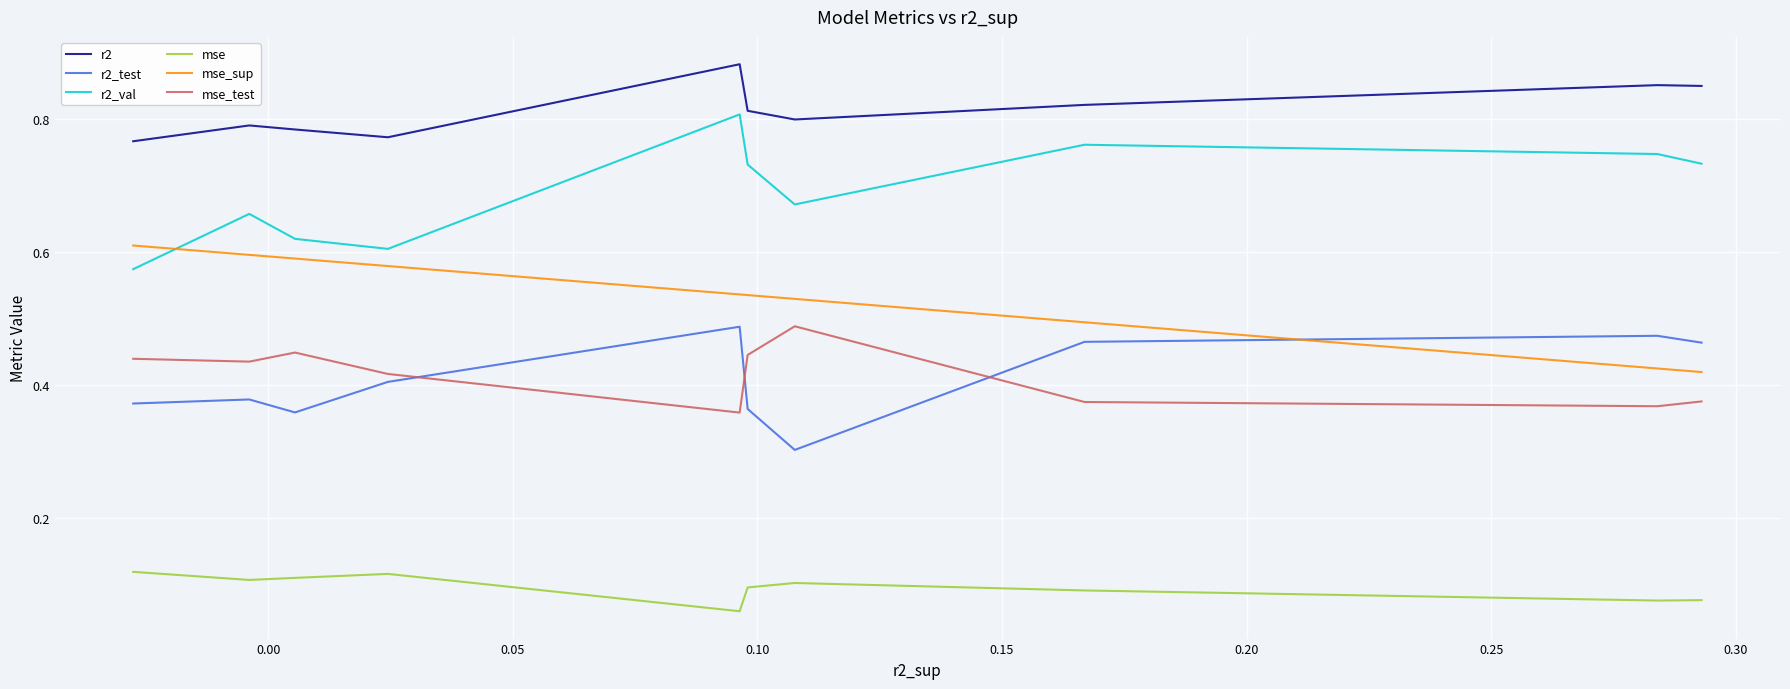

True or false: mse and r2_val intersect in this chart.

False